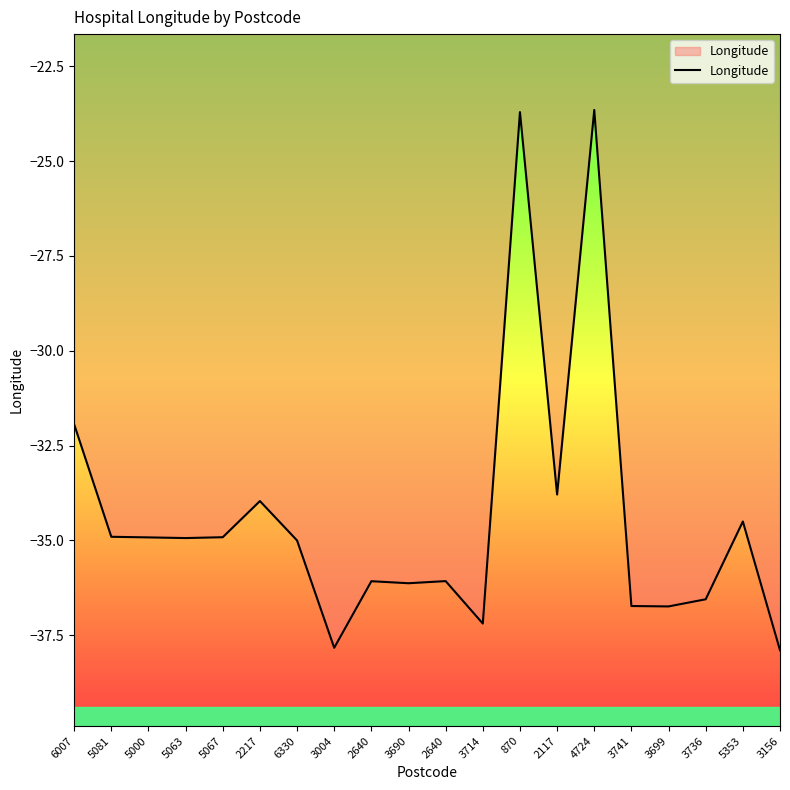

Is this an area chart (filled region under the line)?

Yes